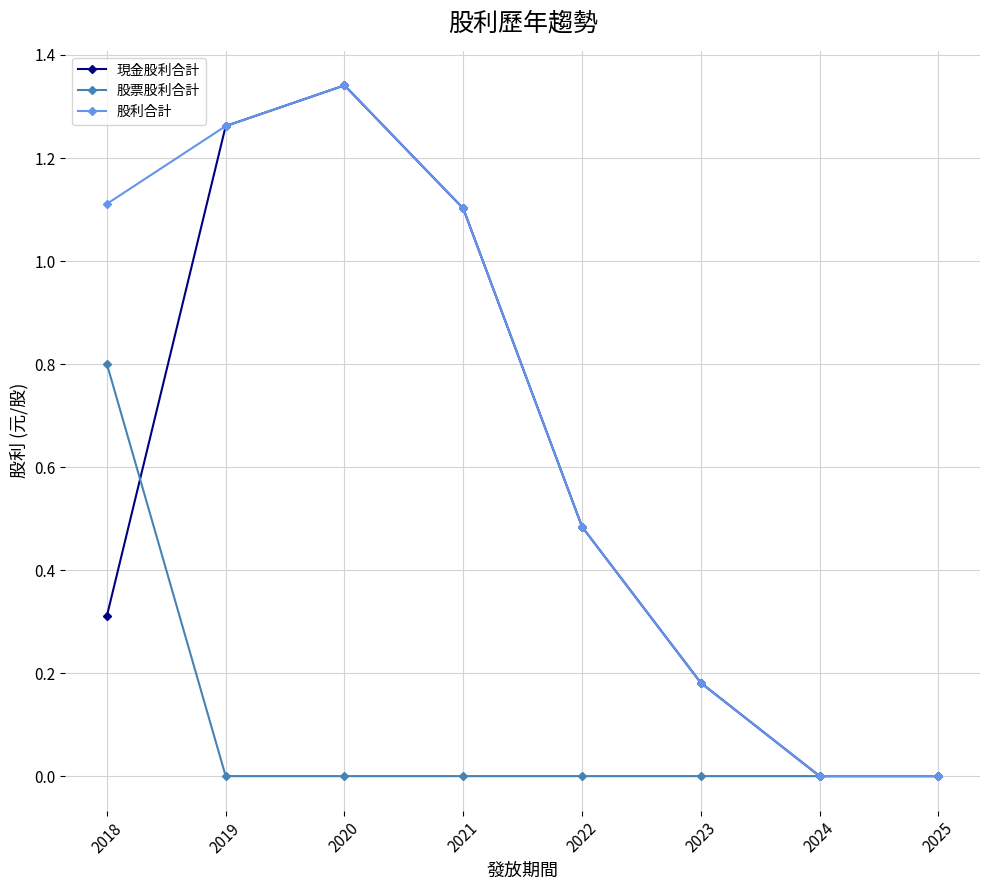

Where is 股利合計 nearest to the value 0?

2025